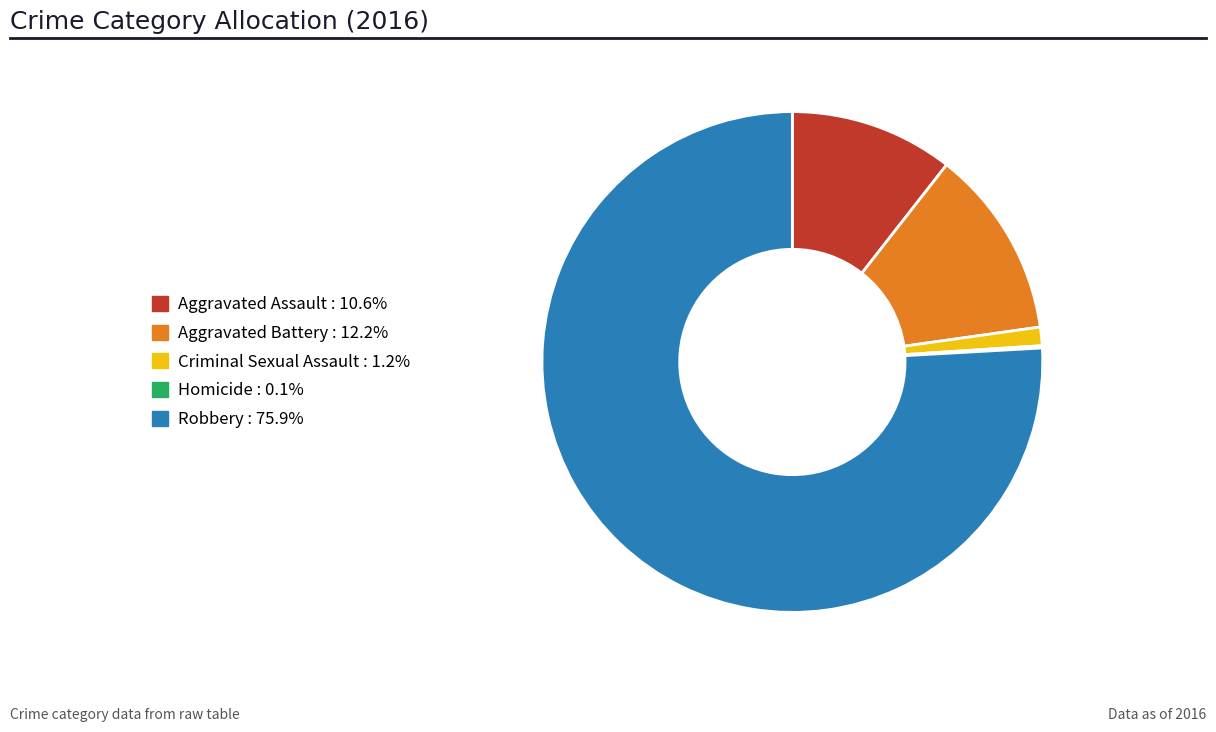

Does Criminal Sexual Assault account for over 50% of the chart?

No